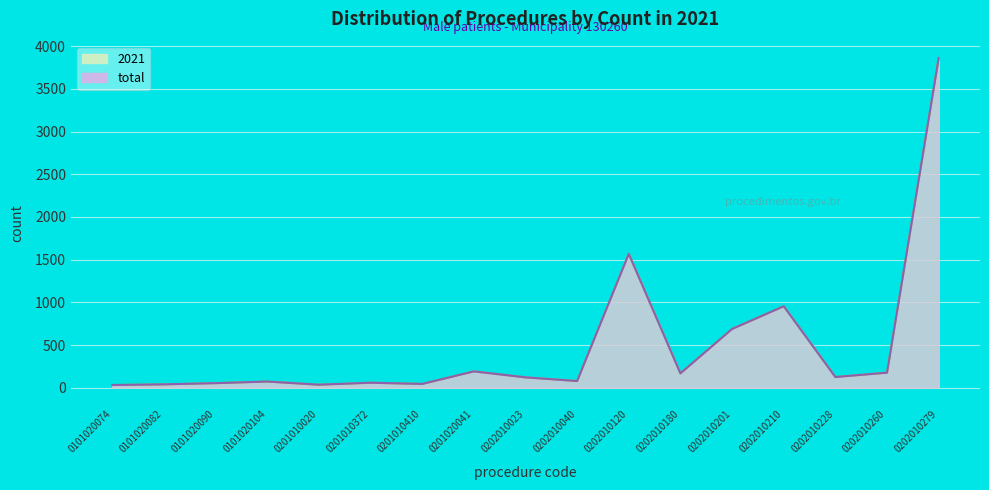

What is the minimum value for total?

31